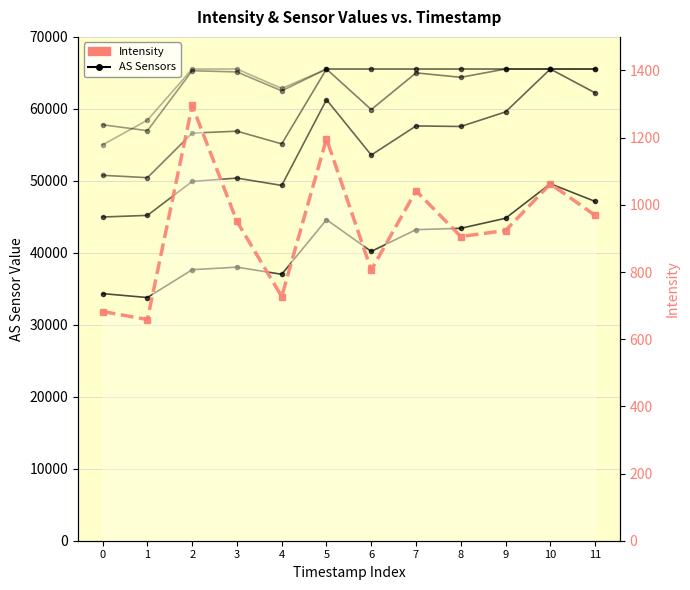

Which category has the highest value across all series?

10